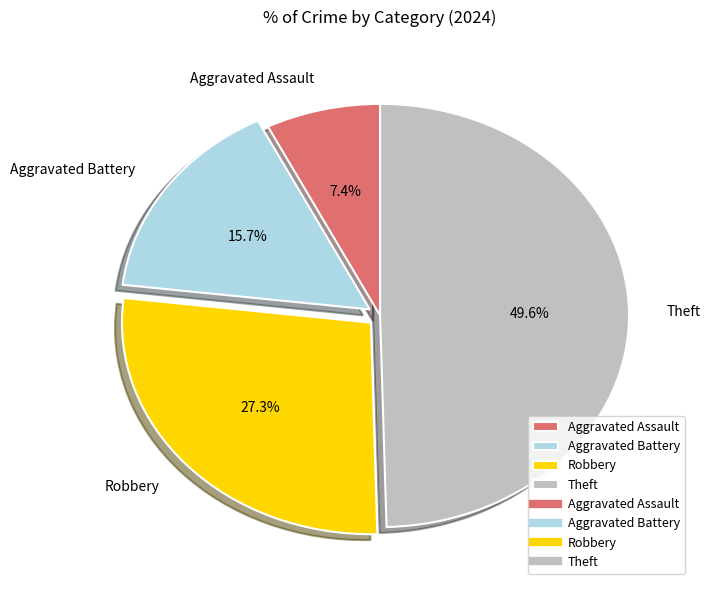

Is Aggravated Battery the majority of the pie?

No